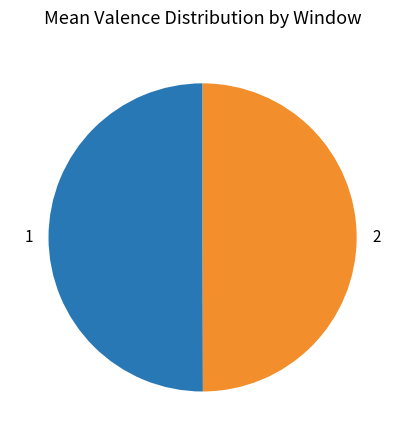

The 2 slice represents 50% of the pie. True or false?

True